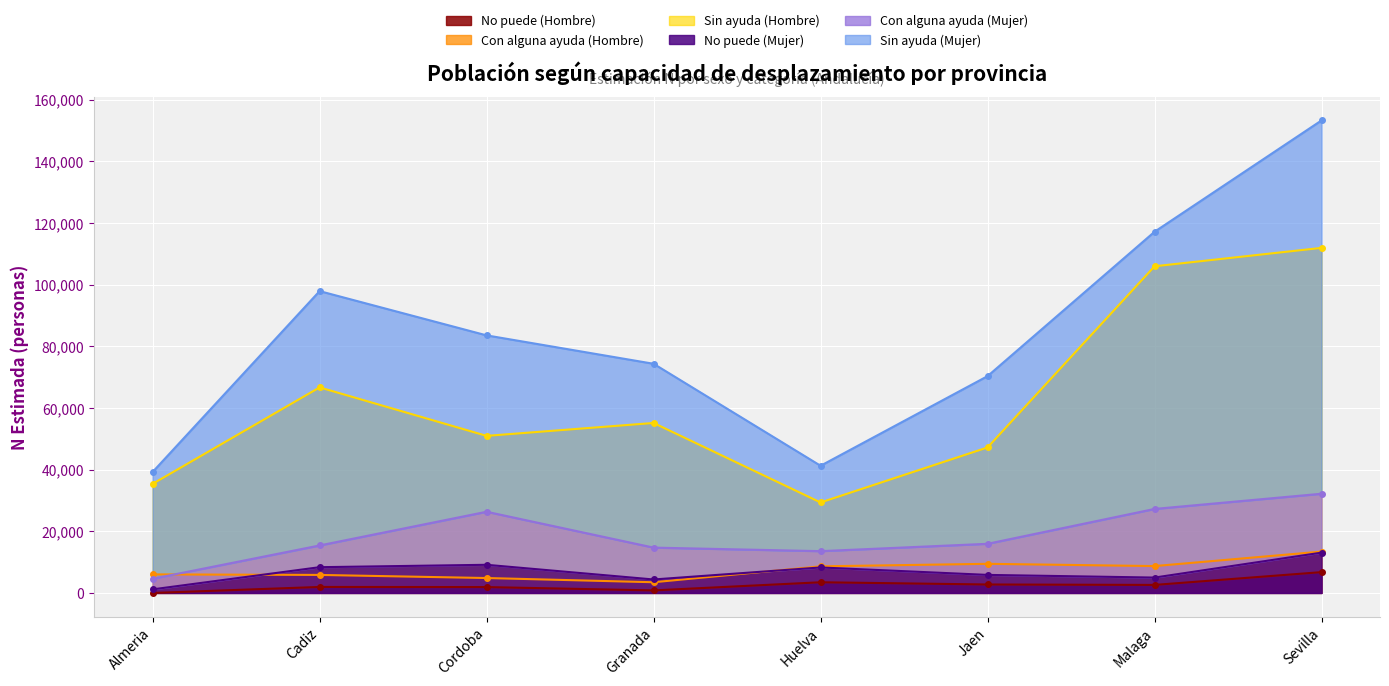

Which series has the largest range (max minus min)?

Sin ayuda (Mujer)